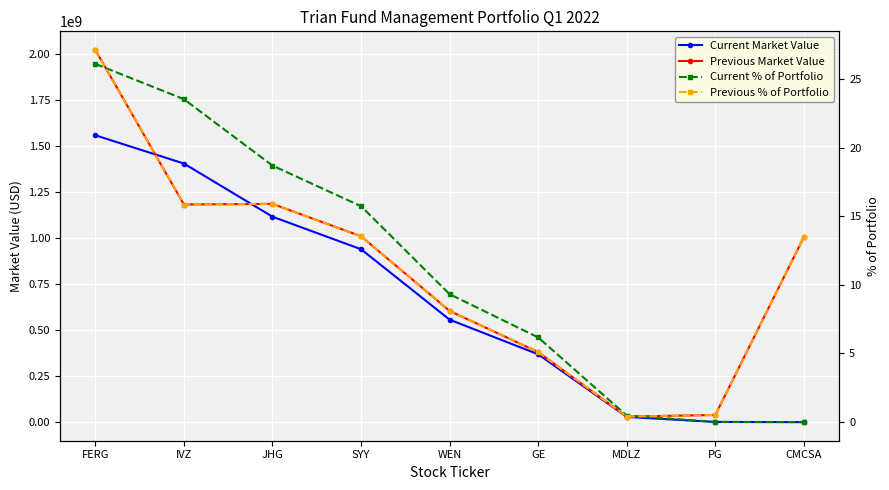

Between FERG and WEN, which is larger?

FERG